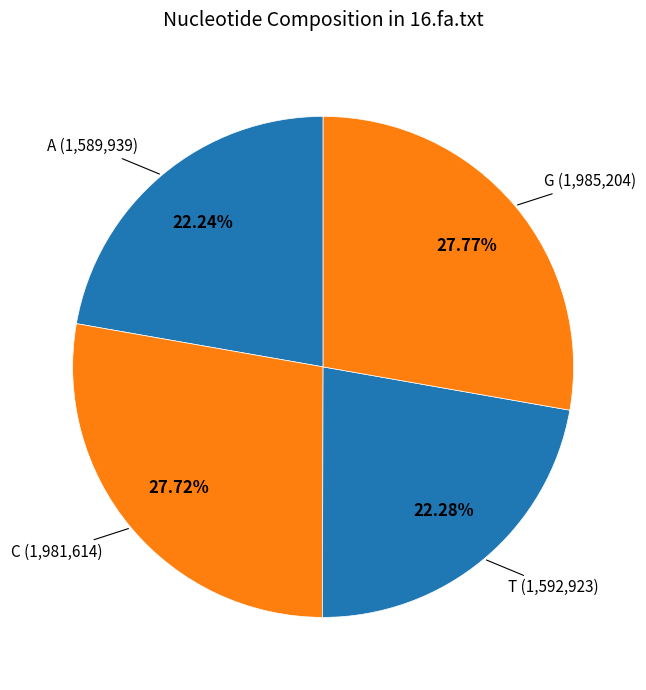

How many segments does this pie chart have?

4